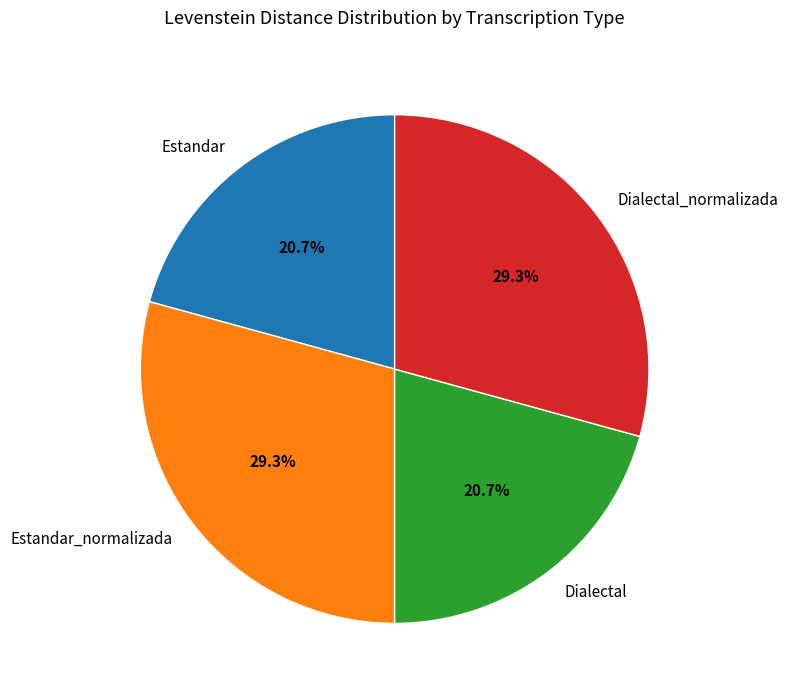

The Estandar slice represents 30% of the pie. True or false?

False